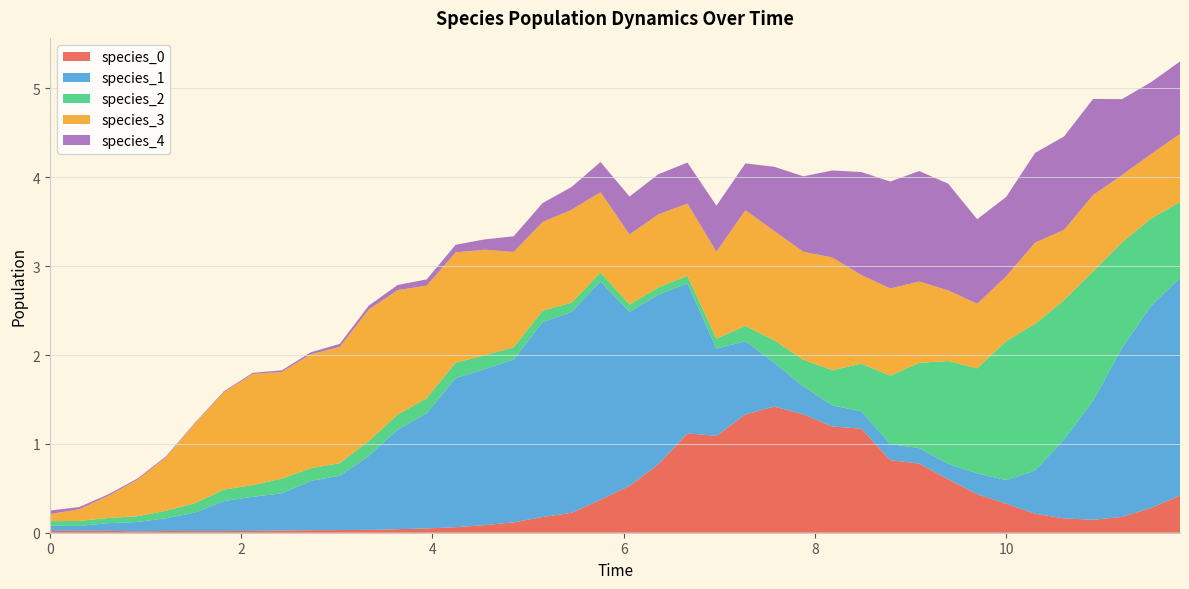

Reading left to right, extract all data points from this chart.

species_0: 0.0	0.0	0.0	0.0	0.0	0.0	0.0	0.0	0.0	0.0	0.0	0.0	0.0	0.0	0.1	0.1	0.1	0.2	0.2	0.4	0.5	0.8	1.1	1.1	1.3	1.4	1.3	1.2	1.2	0.8	0.8	0.6	0.4	0.3	0.2	0.2	0.1	0.2	0.3	0.4
species_1: 0.1	0.1	0.1	0.1	0.1	0.2	0.3	0.4	0.4	0.6	0.6	0.8	1.1	1.3	1.7	1.8	1.8	2.2	2.3	2.5	2.0	1.9	1.7	1.0	0.8	0.5	0.3	0.2	0.2	0.2	0.2	0.2	0.2	0.3	0.5	0.9	1.3	1.9	2.3	2.5
species_2: 0.1	0.1	0.1	0.1	0.1	0.1	0.1	0.1	0.2	0.1	0.1	0.2	0.2	0.2	0.2	0.2	0.1	0.1	0.1	0.1	0.1	0.1	0.1	0.1	0.2	0.3	0.3	0.4	0.5	0.8	1.0	1.2	1.2	1.6	1.7	1.6	1.5	1.2	1.0	0.9
species_3: 0.1	0.1	0.2	0.4	0.6	0.9	1.1	1.3	1.2	1.3	1.3	1.5	1.4	1.3	1.2	1.2	1.1	1.0	1.0	0.9	0.8	0.8	0.8	1.0	1.3	1.2	1.2	1.3	1.0	1.0	0.9	0.8	0.7	0.7	0.9	0.8	0.9	0.8	0.7	0.8
species_4: 0.0	0.0	0.0	0.0	0.0	0.0	0.0	0.0	0.0	0.0	0.0	0.0	0.1	0.1	0.1	0.1	0.2	0.2	0.3	0.3	0.4	0.5	0.5	0.5	0.5	0.7	0.8	1.0	1.2	1.2	1.2	1.2	1.0	0.9	1.0	1.1	1.1	0.9	0.8	0.8